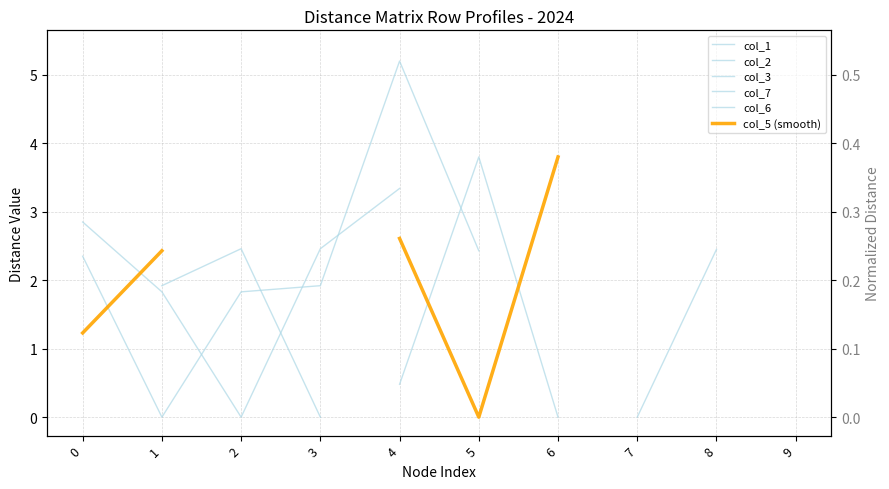

True or false: col_3 and col_7 cross at least once.

False